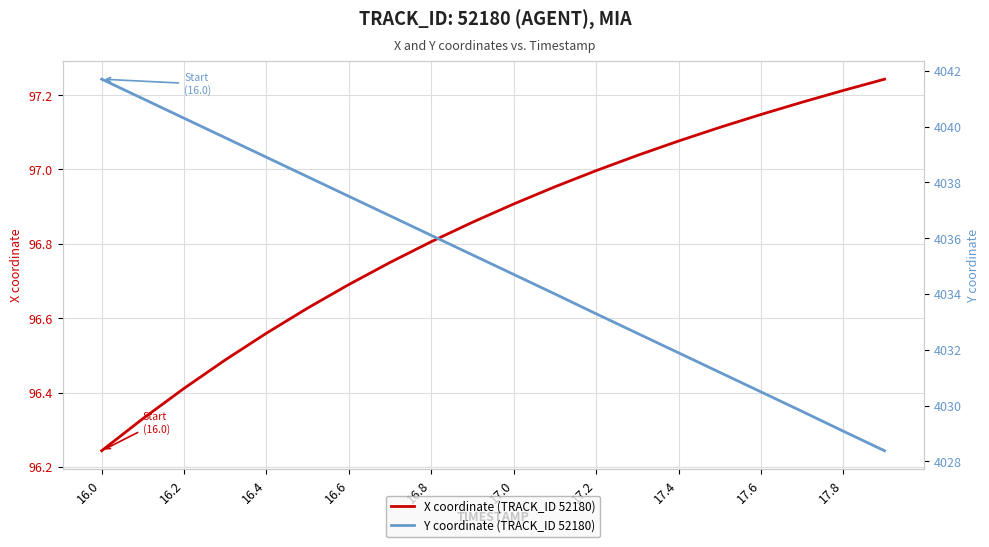

True or false: X coordinate (TRACK_ID 52180) has more than 1 points higher than both neighbors.

False